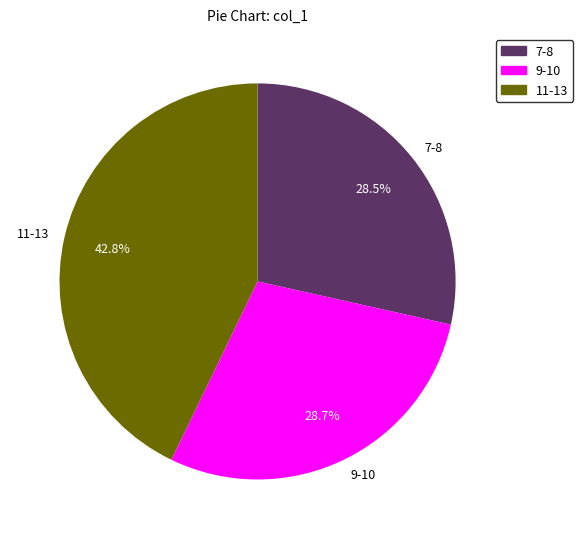

Does any single category account for the majority?

No